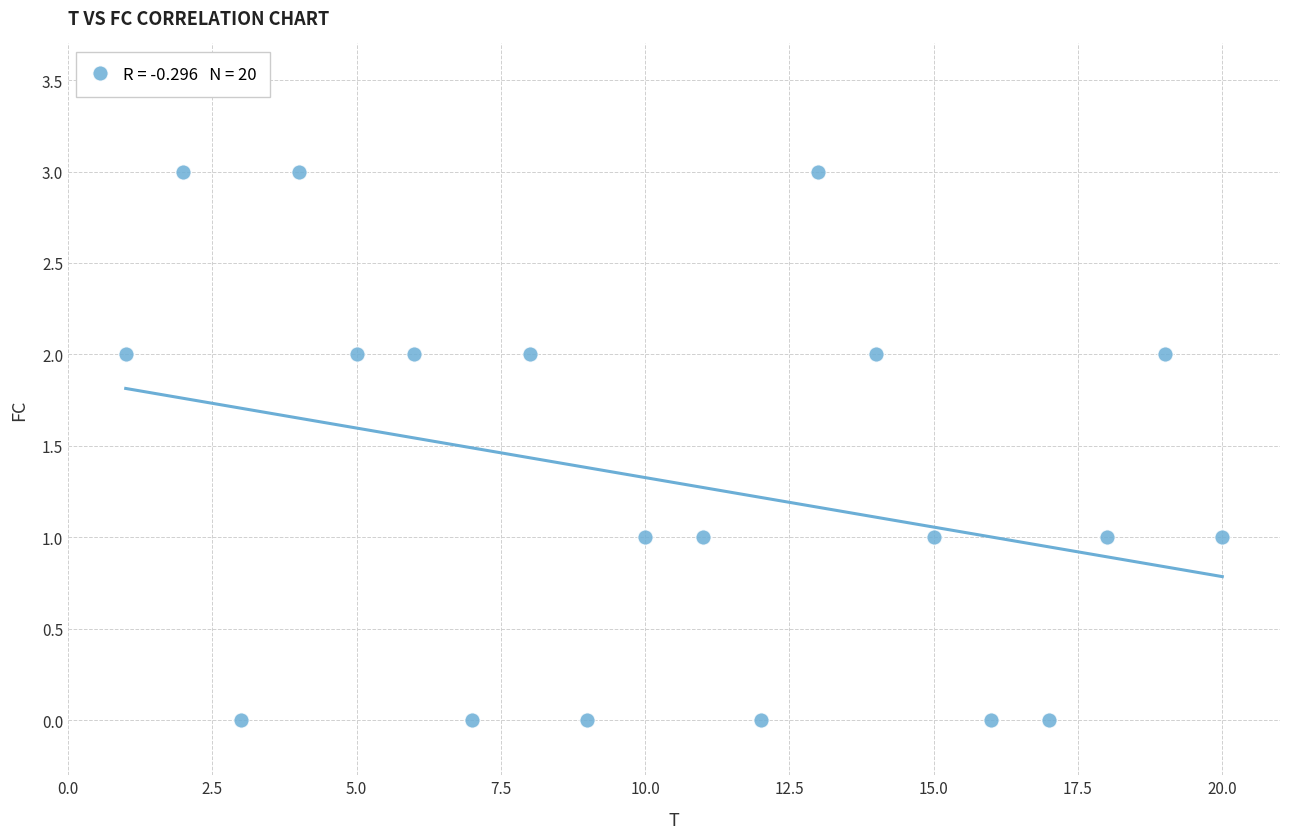

What is the range of Y values (max minus min)?

3